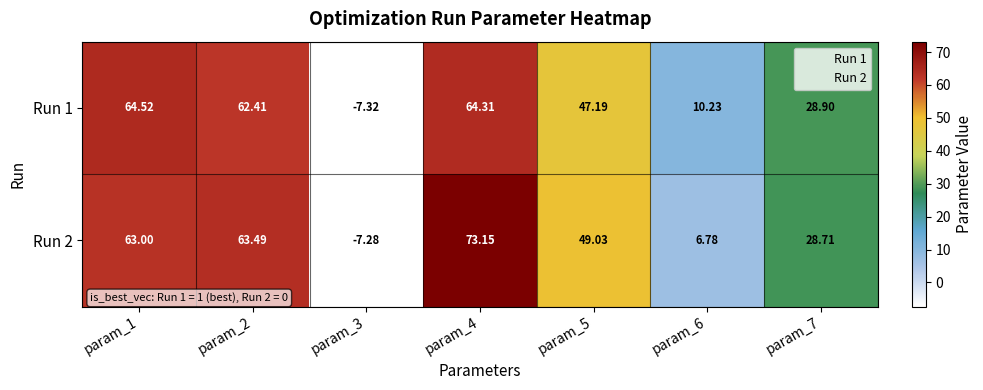

Is the value of Run 1 at param_4 greater than the value of Run 2 at param_1?

Yes